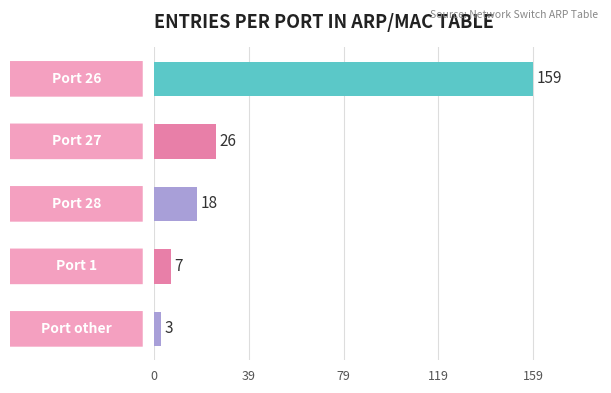

What is the minimum value shown in the chart?

3